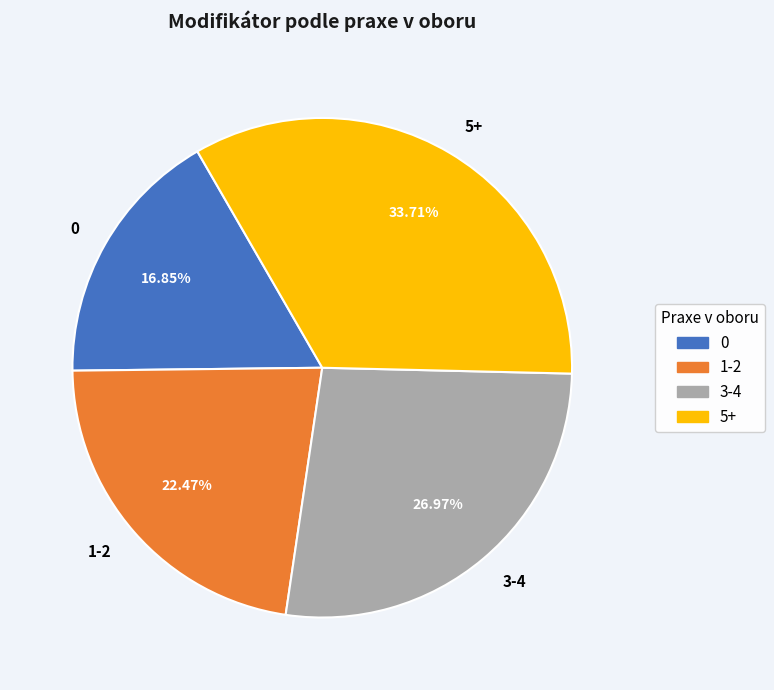

To the nearest percent, what is the difference between the 3-4 and 0 slice percentages?

10%